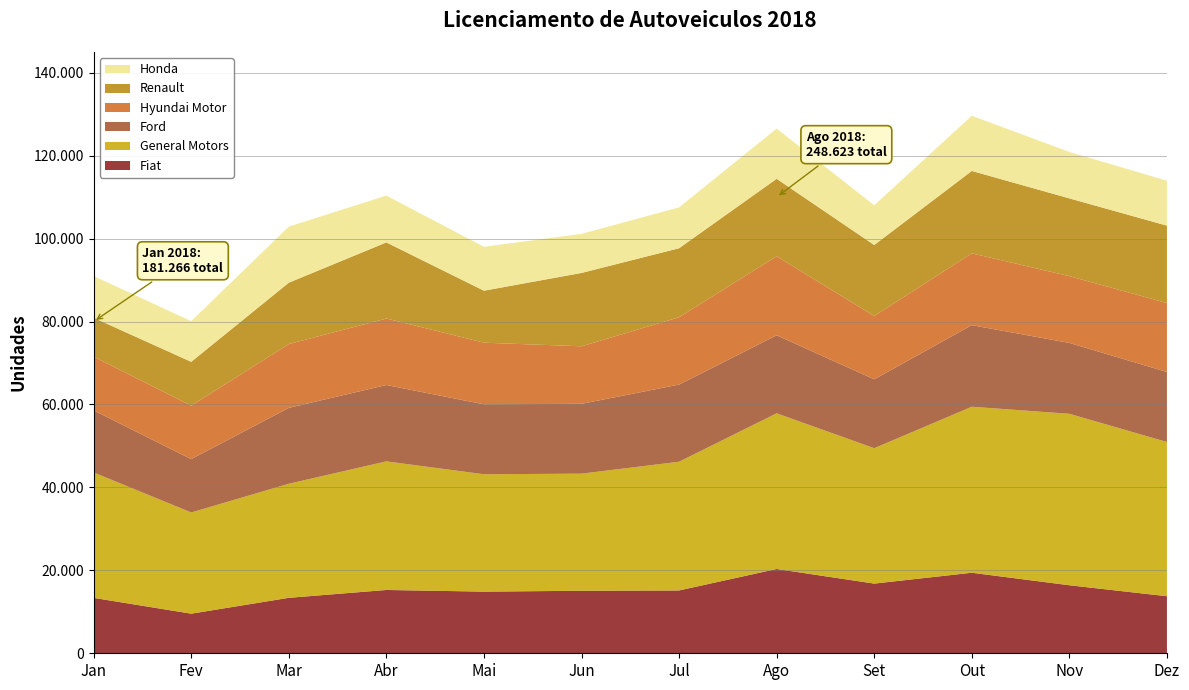

Reading left to right, list all the values displayed in this chart.

Fiat: Jan=13361	Fev=9551	Mar=13372	Abr=15268	Mai=14869	Jun=15074	Jul=15154	Ago=20329	Set=16806	Out=19421	Nov=16405	Dez=13759
General Motors: Jan=30246	Fev=24403	Mar=27509	Abr=31011	Mai=28305	Jun=28241	Jul=31041	Ago=37543	Set=32649	Out=40033	Nov=41349	Dez=37193
Ford: Jan=14972	Fev=12867	Mar=18296	Abr=18415	Mai=16863	Jun=16841	Jul=18604	Ago=18813	Set=16612	Out=19674	Nov=17089	Dez=16880
Hyundai Motor: Jan=12962	Fev=12887	Mar=15397	Abr=16041	Mai=14866	Jun=13874	Jul=16243	Ago=19054	Set=15272	Out=17319	Nov=16109	Dez=16631
Renault: Jan=9361	Fev=10575	Mar=14791	Abr=18344	Mai=12531	Jun=17689	Jul=16633	Ago=18684	Set=17114	Out=19866	Nov=18749	Dez=18660
Honda: Jan=10072	Fev=9807	Mar=13525	Abr=11290	Mai=10595	Jun=9420	Jul=9853	Ago=12106	Set=9581	Out=13312	Nov=11199	Dez=10841